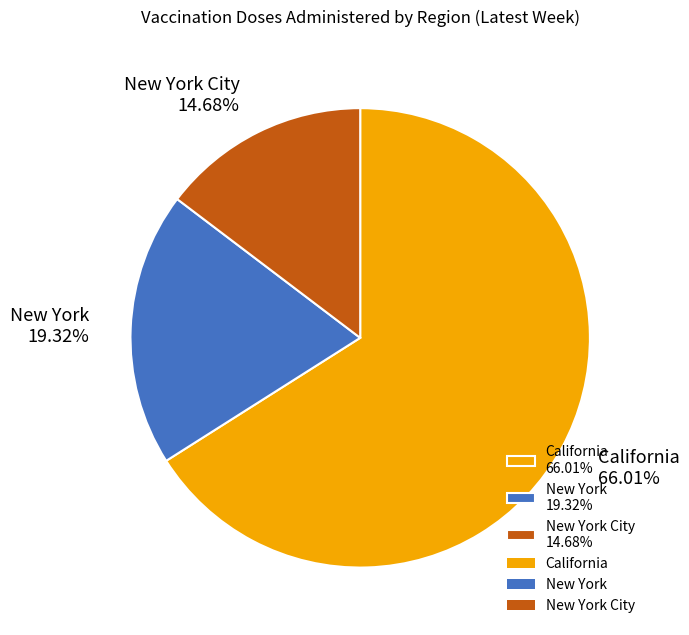

Which slice is the largest?

California 66.01%